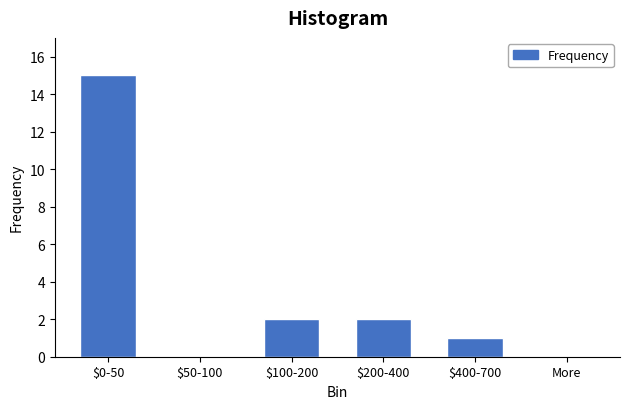

What is the sum of all values?

20